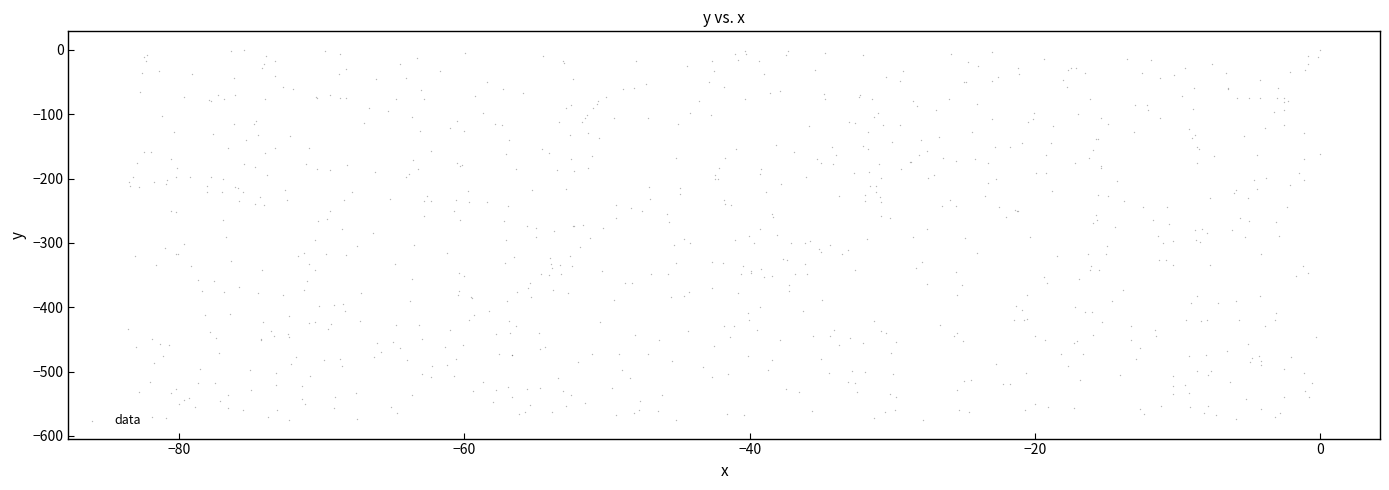

What is the range of Y values (max minus min)?

575.5